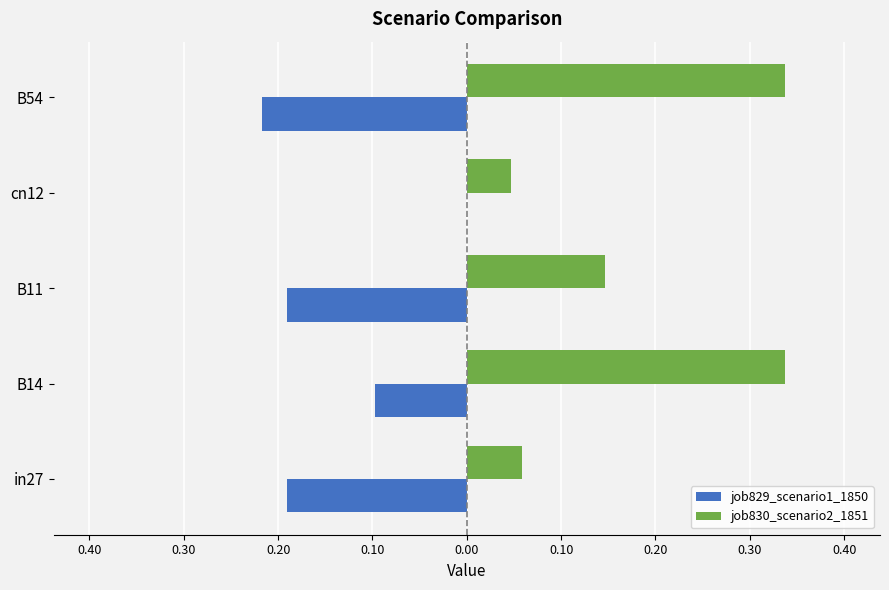

What are all the series names shown in the legend?

job829_scenario1_1850, job830_scenario2_1851